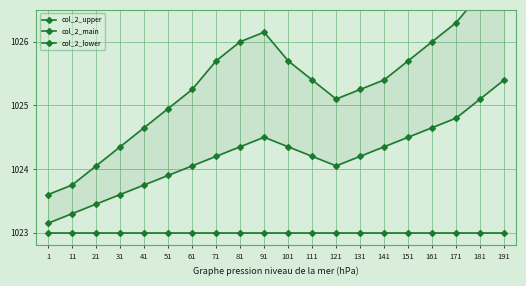

Is this an area chart (filled region under the line)?

No